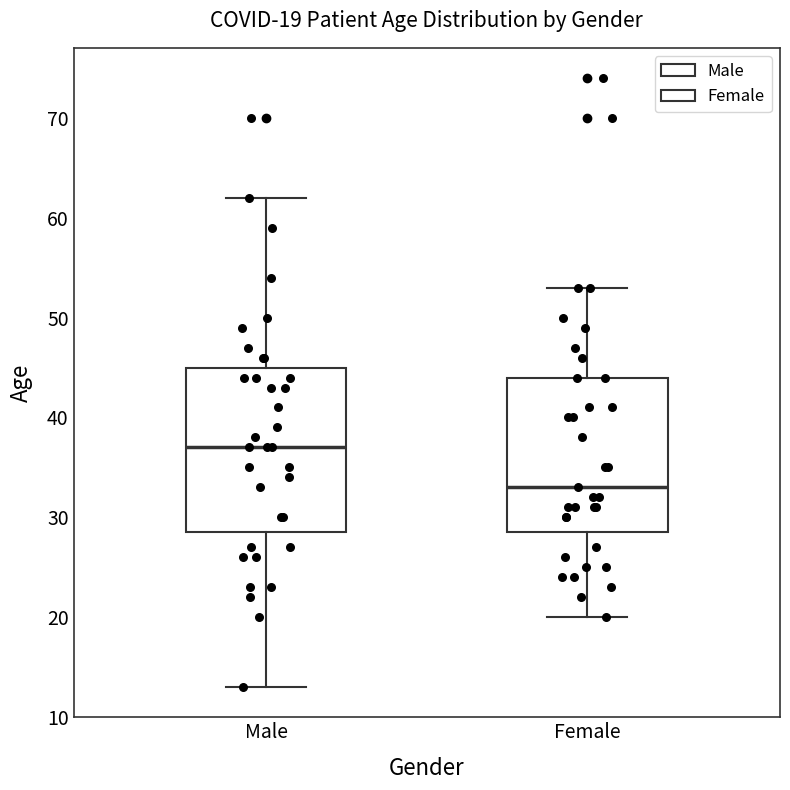

Comparing the boxes themselves (not the whiskers), which one is the tallest?

Male